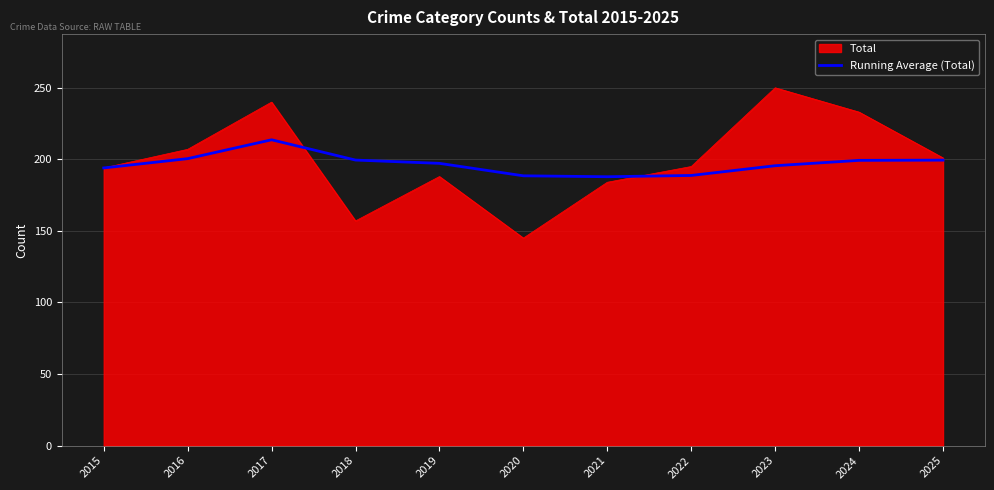

List the series in order of their peak value, highest first.

Total, Running Average (Total)